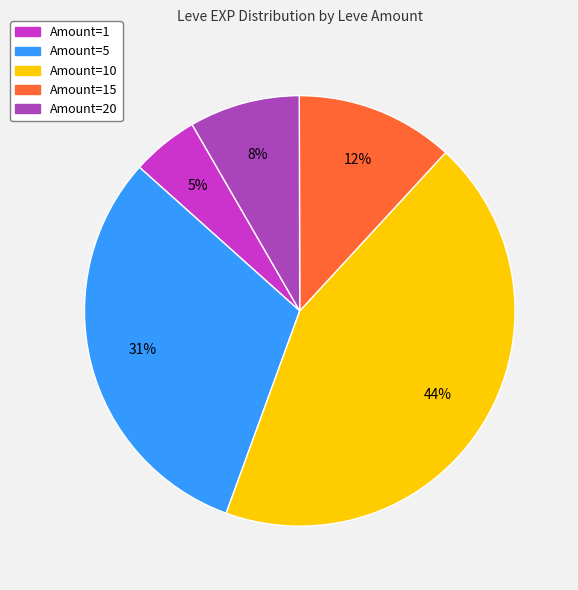

Is there any slice that represents more than half of the pie?

No